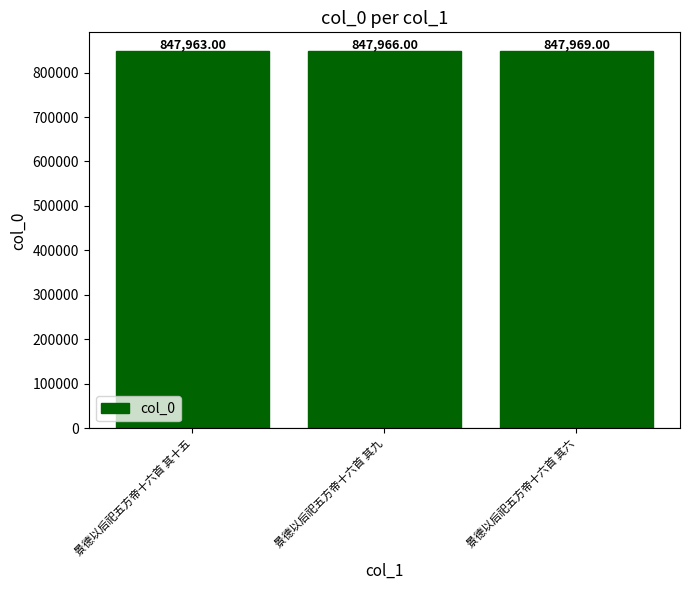

How many categories are shown in the chart?

3